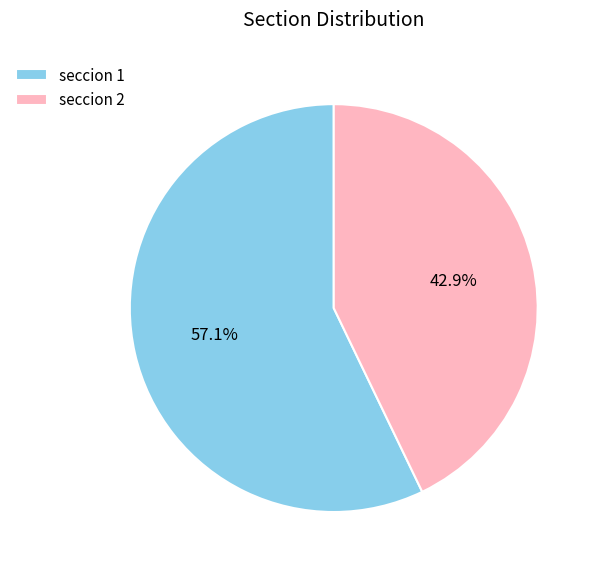

How many slices are in this pie chart?

2